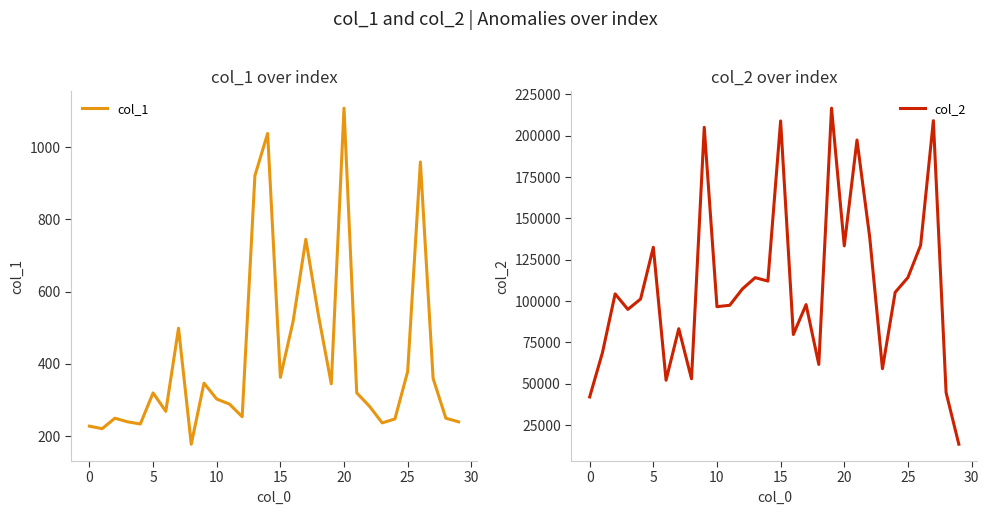

Reading left to right, list all the values displayed in this chart.

col_1: 228	221	250	240	234	320	269	499	178	347	303	289	254	921	1038	363	518	745	533	345	1108	320	283	237	248	379	959	360	250	240
col_2: 42043	68703	104354	94978	101251	132553	52143	83303	52981	205100	96614	97459	107349	114175	112105	208935	79800	97866	61693	216679	133401	197401	138559	59114	105301	114246	133796	209117	44668	13440